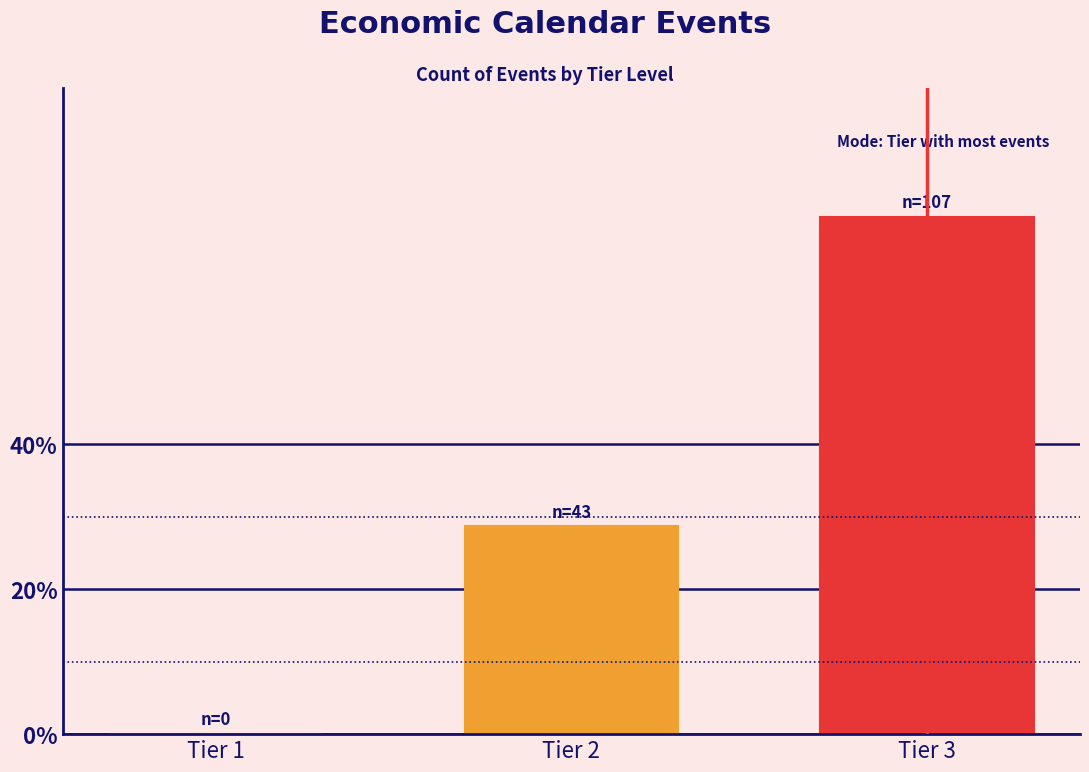

Reading left to right, extract all data points from this chart.

Tier 1=0.0	Tier 2=28.7	Tier 3=71.3